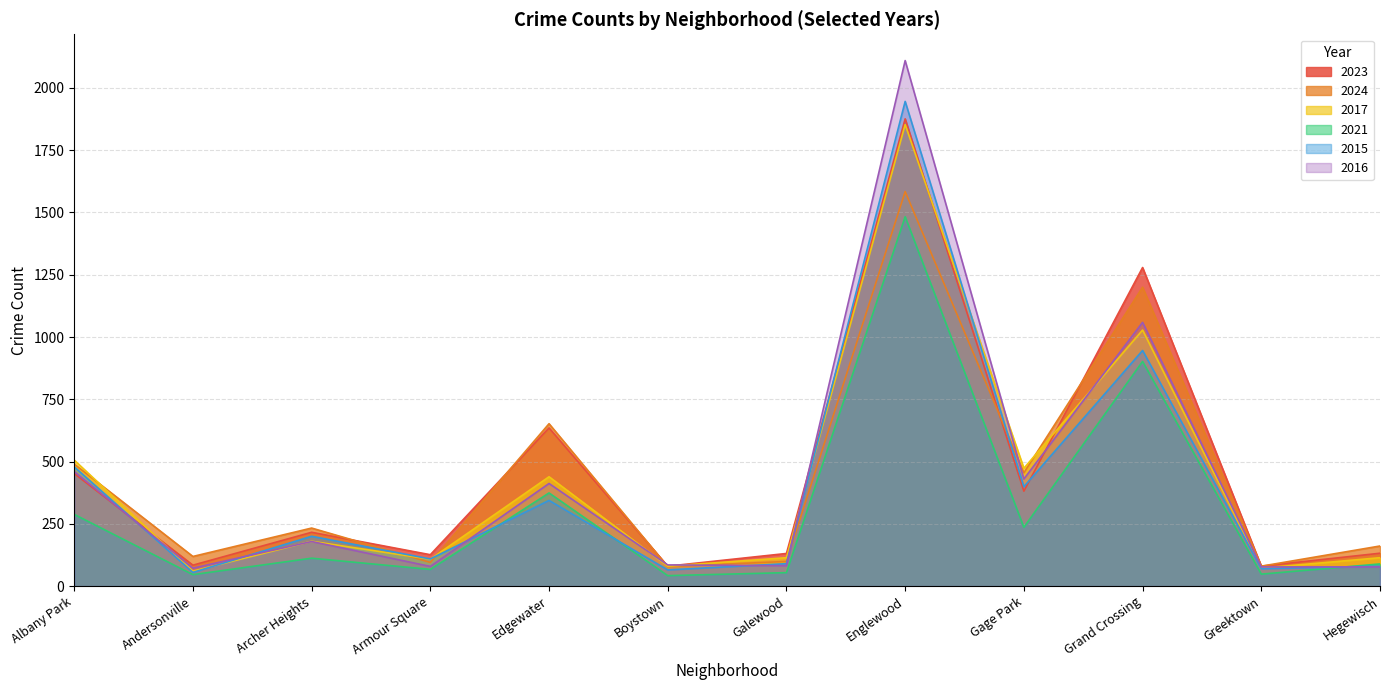

True or false: 2016 has more than 0 interior local peaks.

True